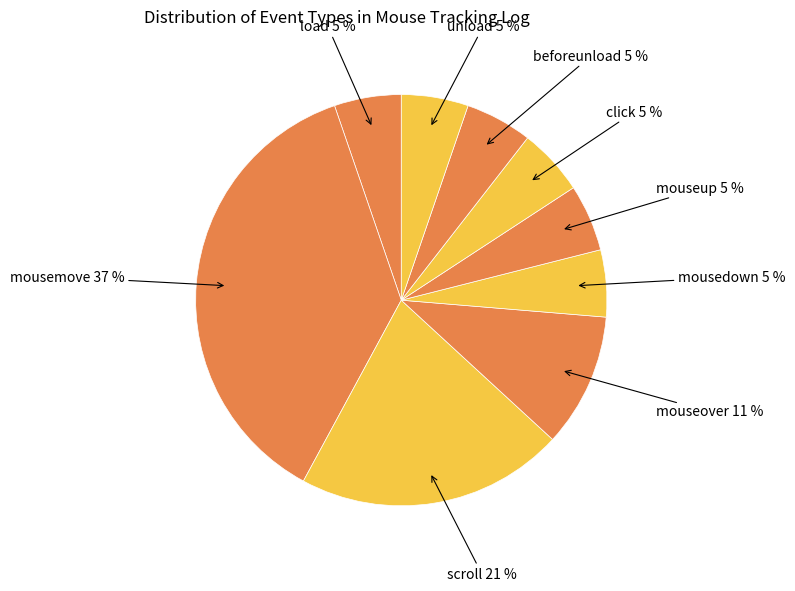

What percentage is the load 5 % slice, to the nearest percent?

5%